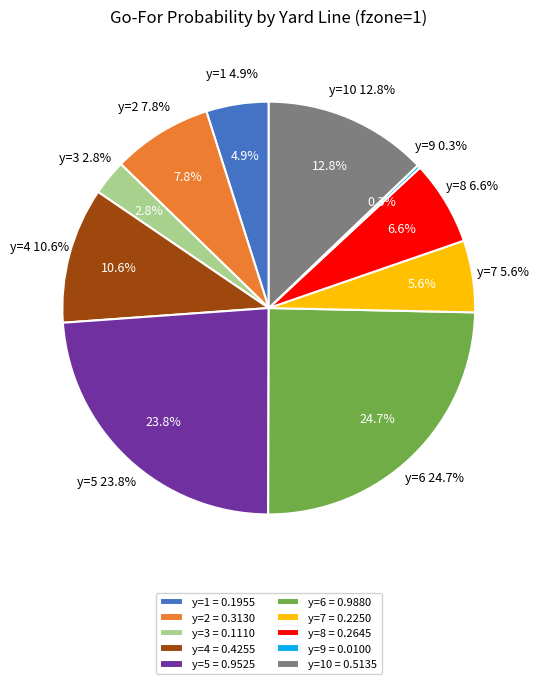

Is there any slice that represents more than half of the pie?

No